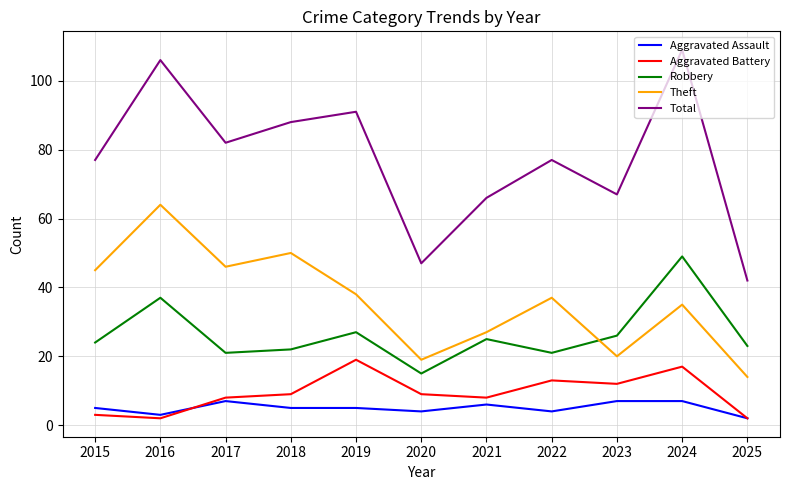

True or false: Robbery and Aggravated Battery cross at least once.

False